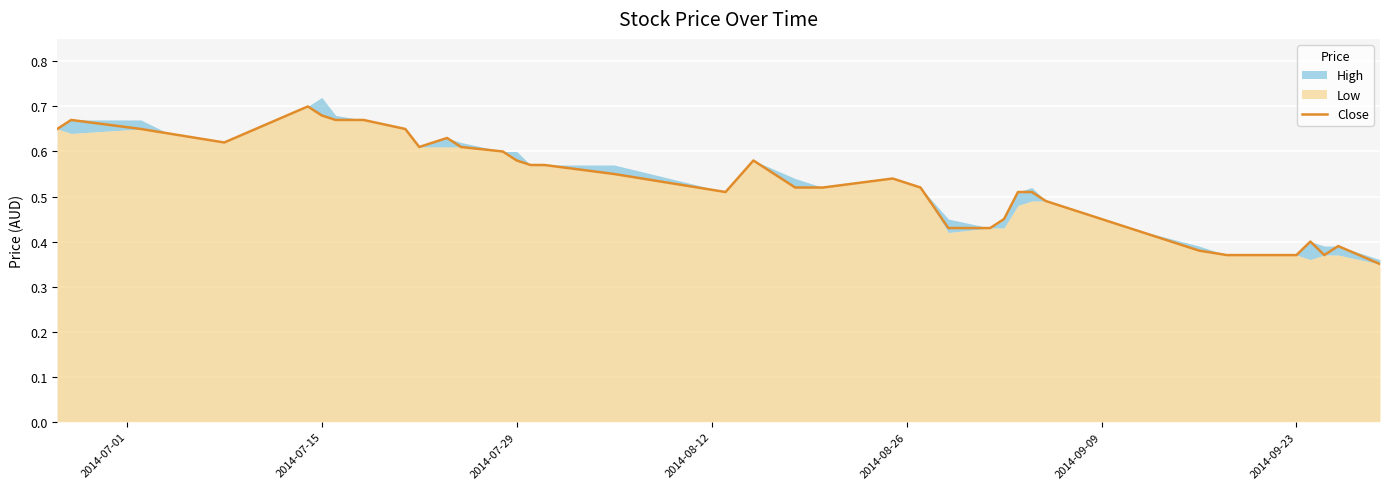

What is the greatest value displayed?

0.7